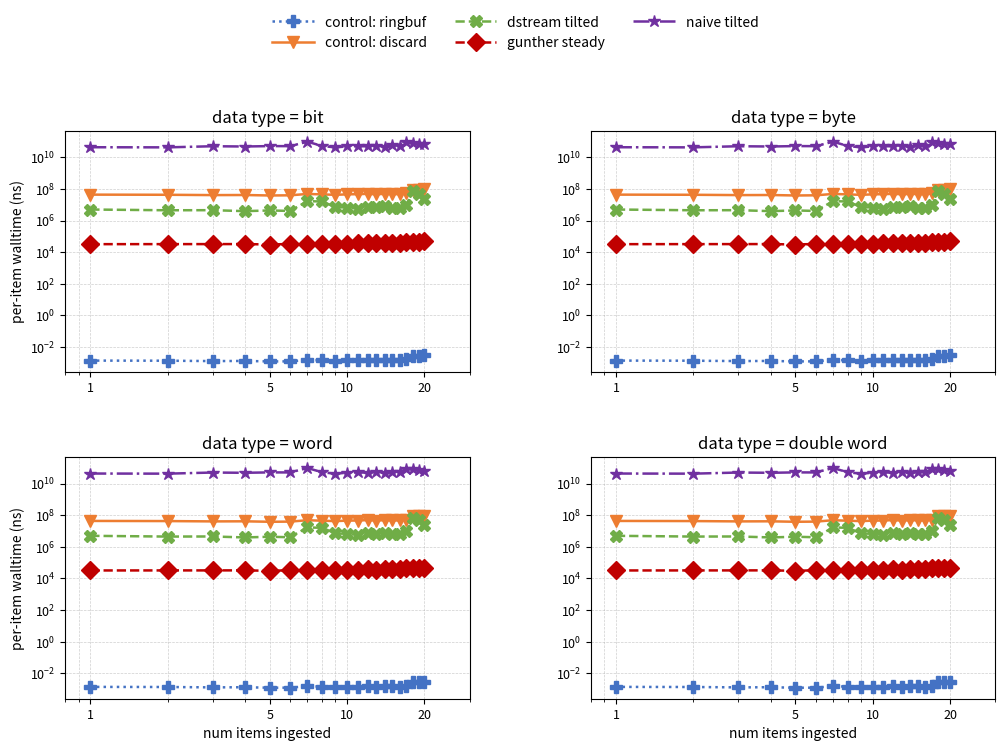

How many data points in naive tilted are less than 51514291052?

10